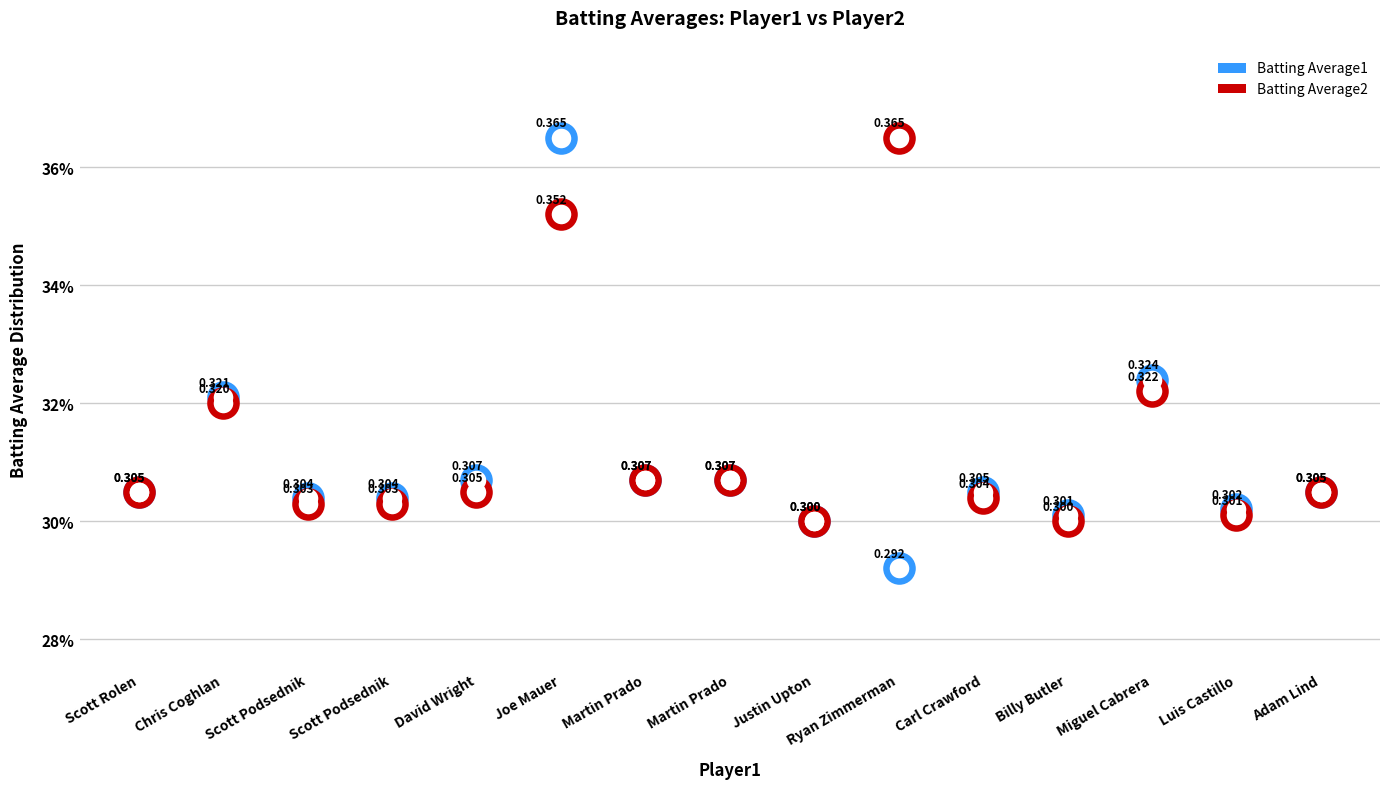

At how many categories does at least one series exceed 0?

15